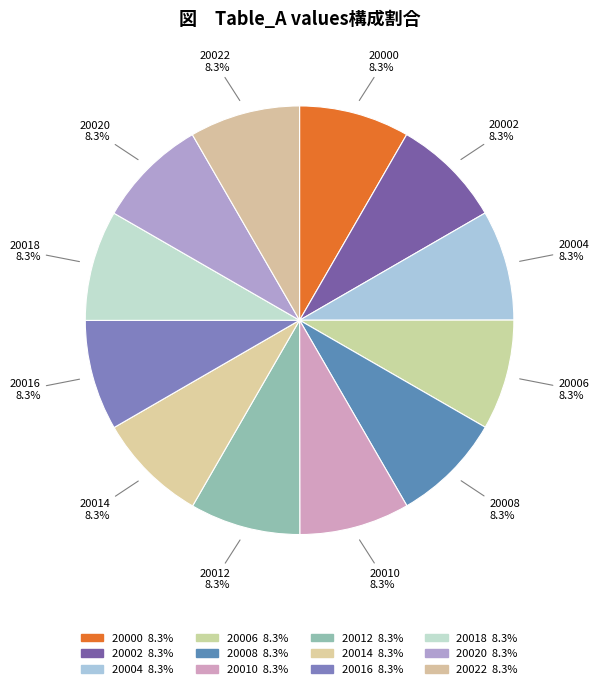

Approximately how many times larger is the value at 20020 compared to 20022?

1.0